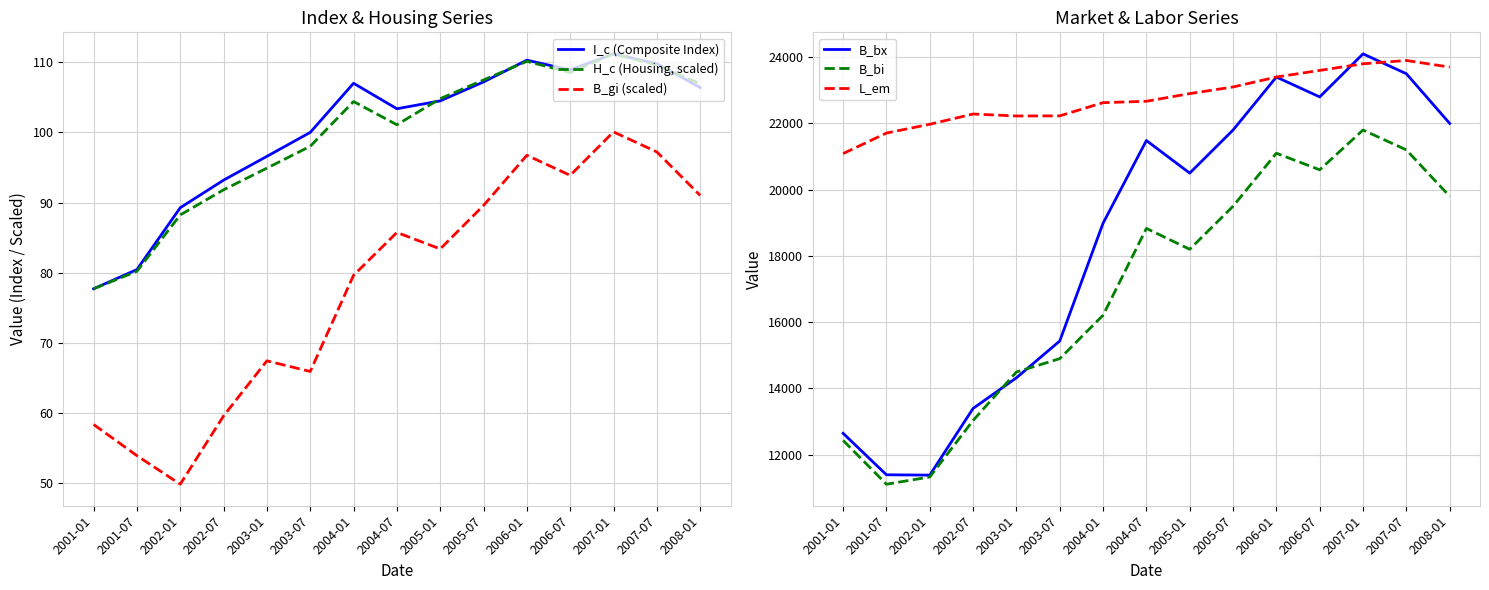

In B_bi, how many points are lower than both neighbors (excluding endpoints)?

3